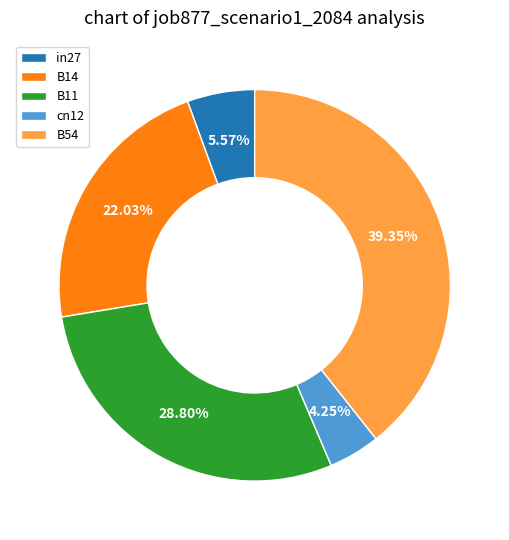

To the nearest percent, what percentage of the pie is in27?

6%